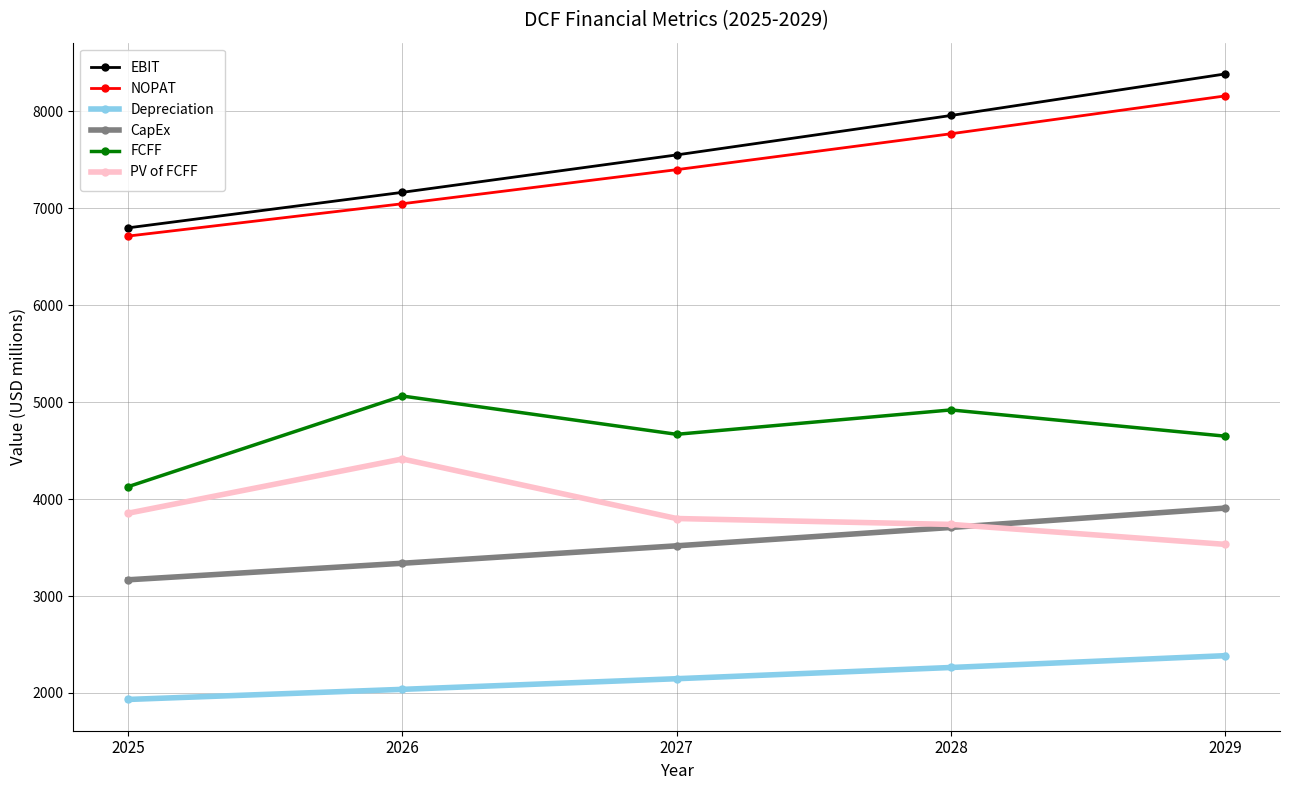

At which label does PV of FCFF first exceed 3799?

2025